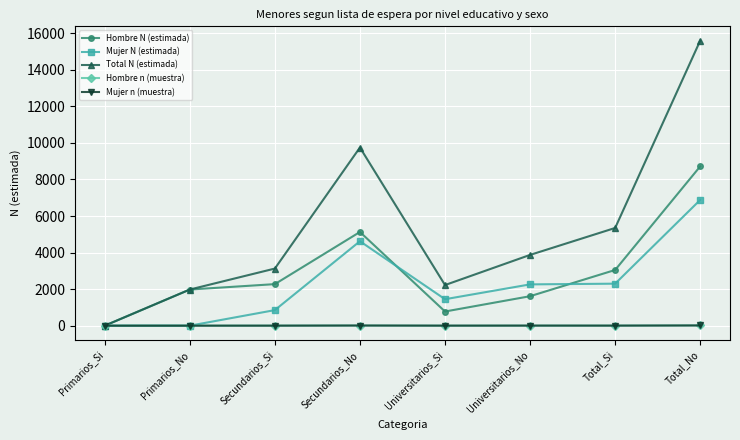

What is the label of the 2nd point from the left?

Primarios_No